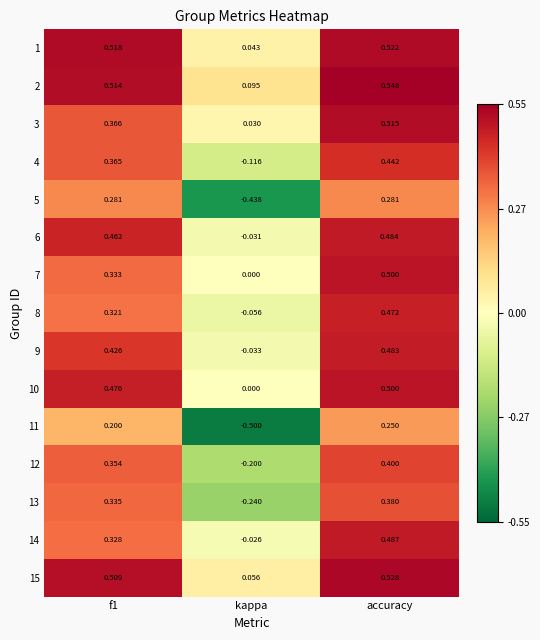

Where is 3 nearest to the value 0?

kappa